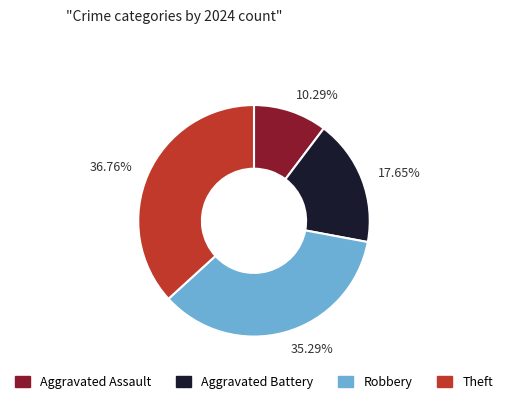

Approximately how many times larger is the value at Theft compared to Aggravated Battery?

2.1